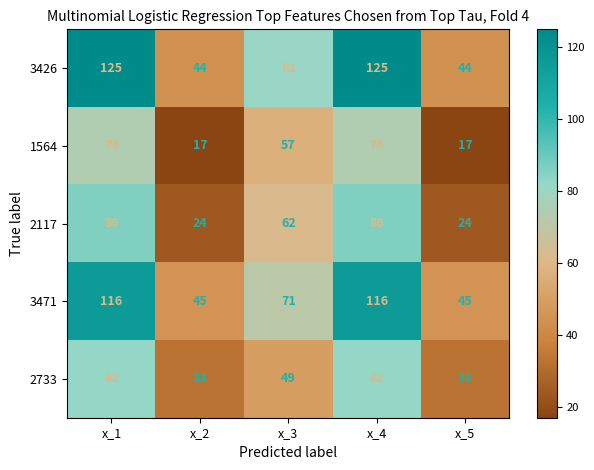

What is the sum of all 2117 values?

282